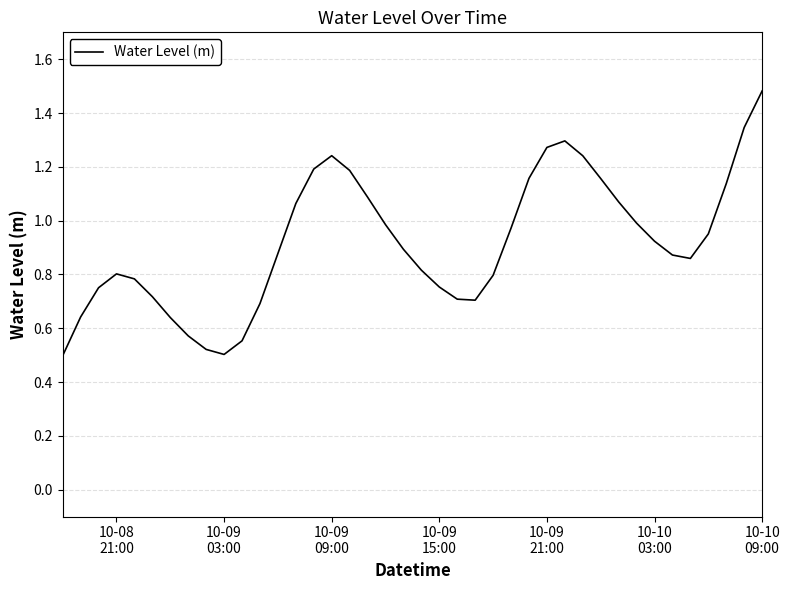

Does the chart display data point markers on the line(s)?

No